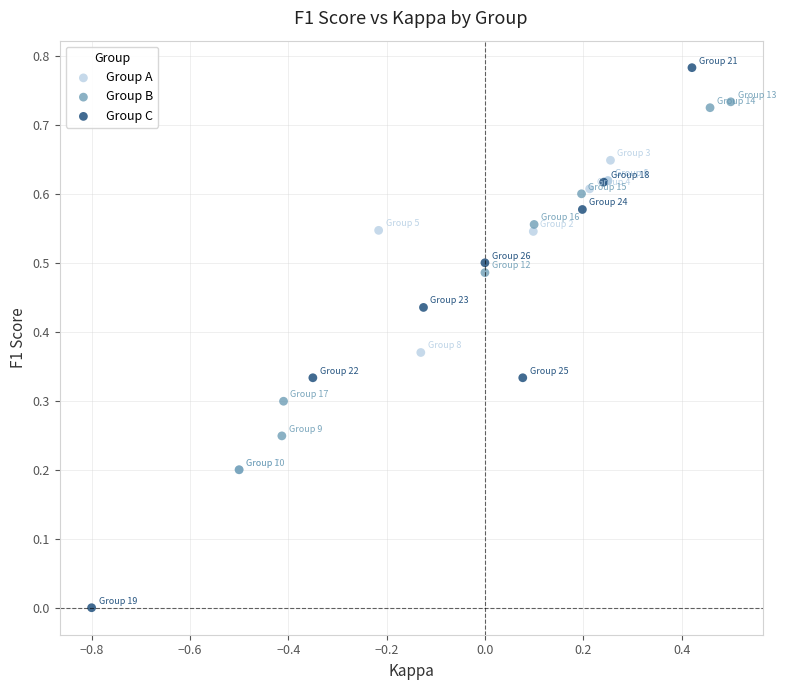

Which series contains the lowest Y value?

Group C